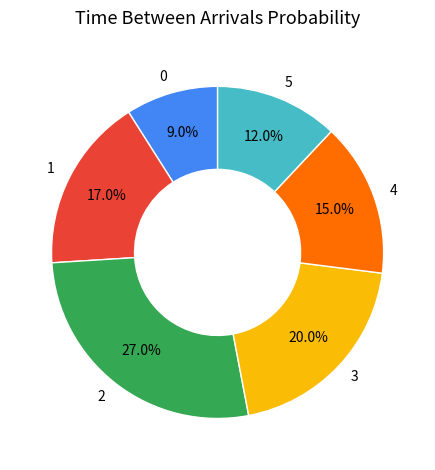

Combined, do 5 and 4 account for over 50%?

No